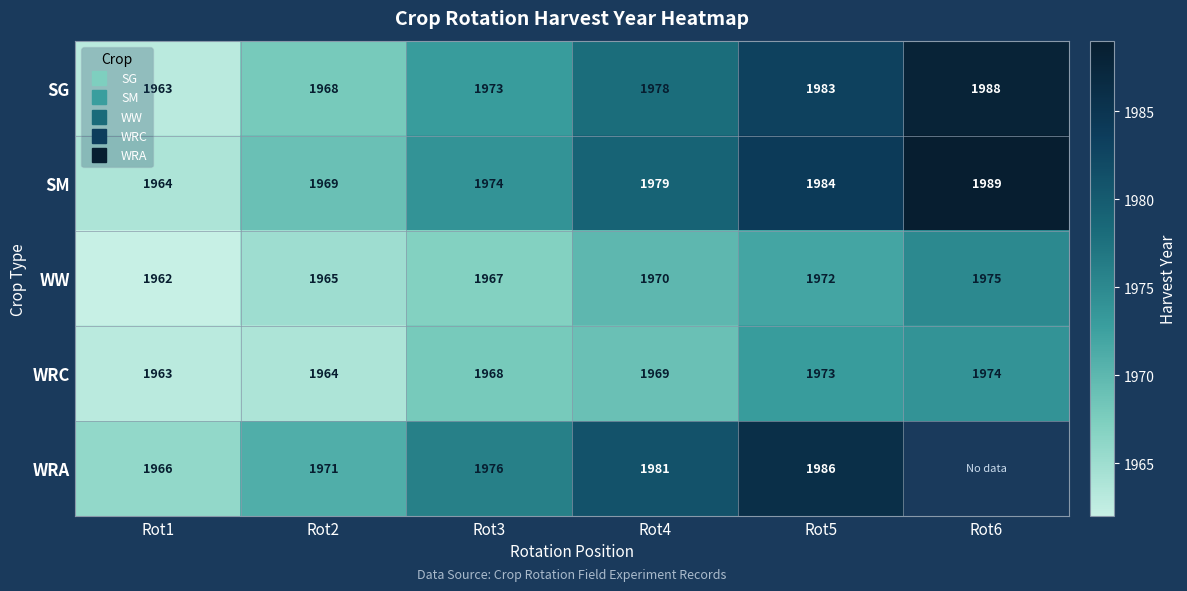

What is the sum of the WRA values at Rot2 and Rot4?

3952.0